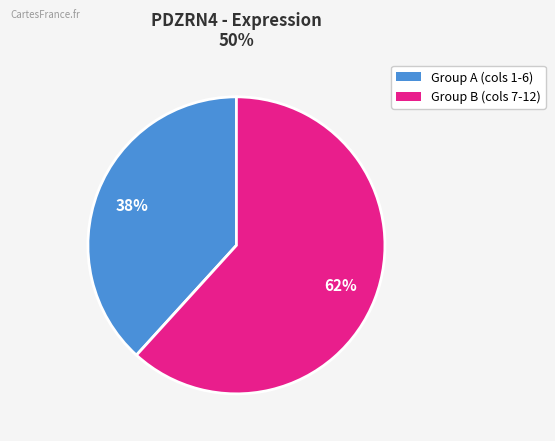

Is there a majority slice in this chart?

Yes